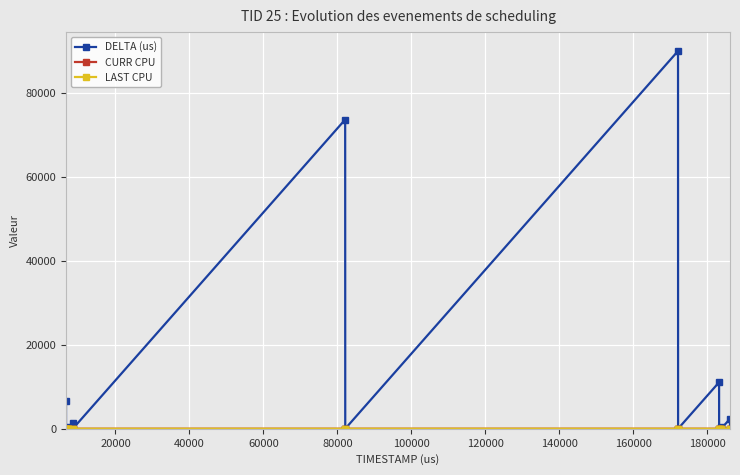

Does the chart have visible grid lines?

Yes